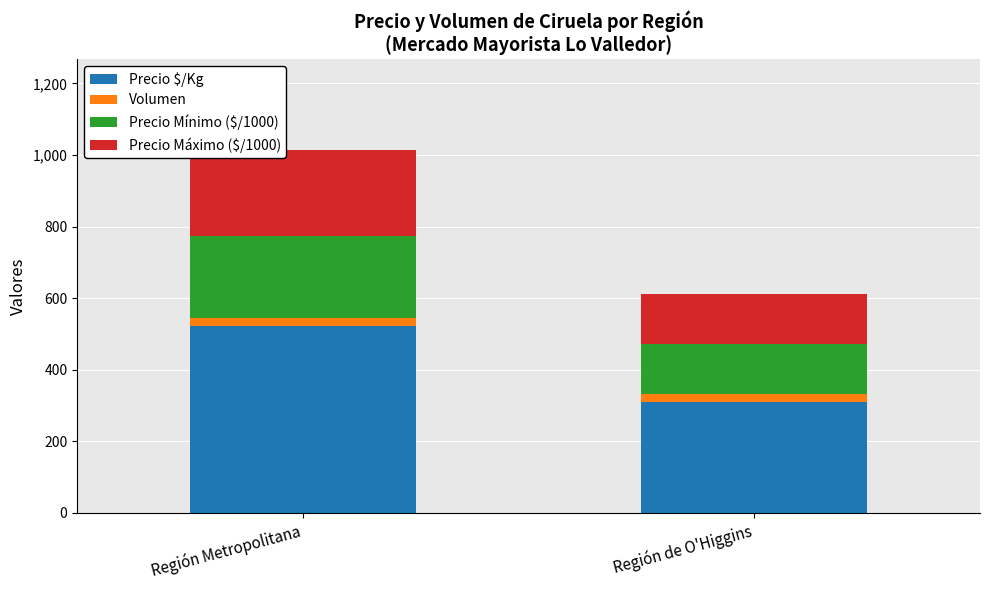

Is it true that Precio $/Kg equals 848 at Región Metropolitana?

False